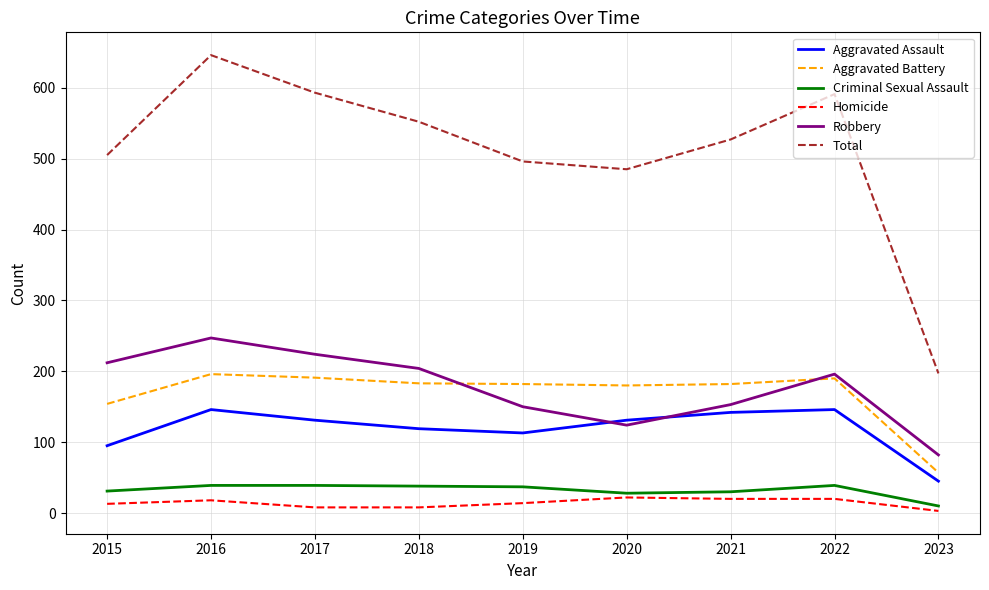

The value of Aggravated Assault at 2016 is 146. True or false?

True